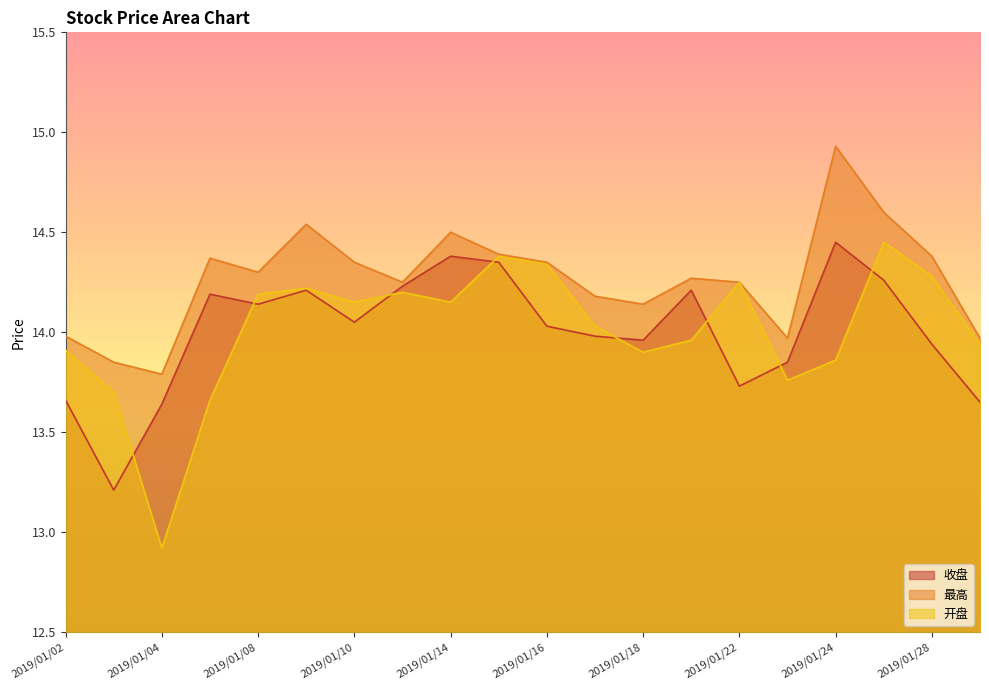

In 最高, how many points are lower than both neighbors (excluding endpoints)?

5